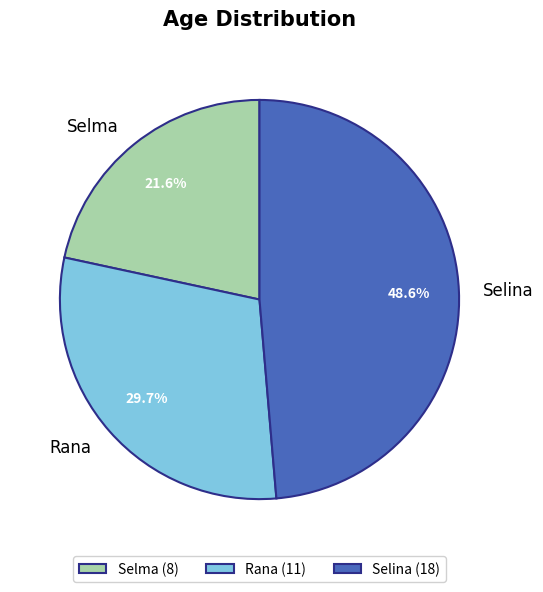

Rank the categories by value from lowest to highest.

Selma, Rana, Selina